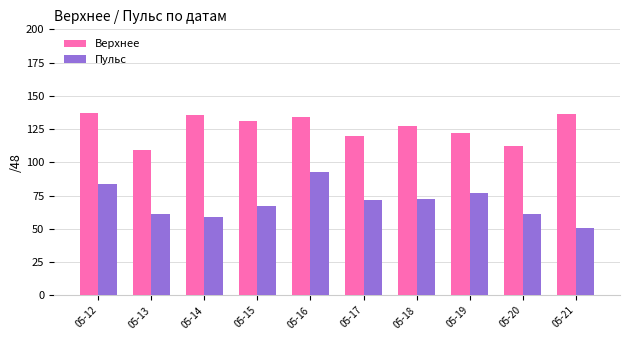

What is the value of the Верхнее bar at the 4th from the left?

131.0